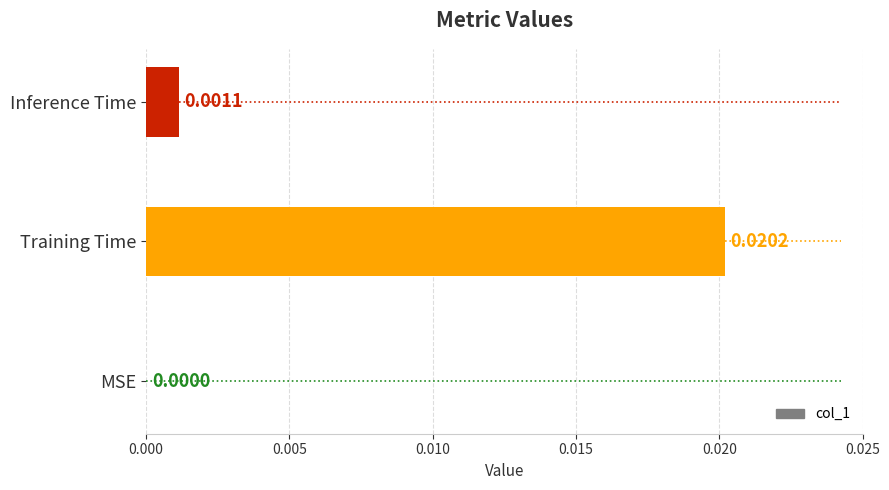

Between MSE and Training Time, which is larger?

Training Time